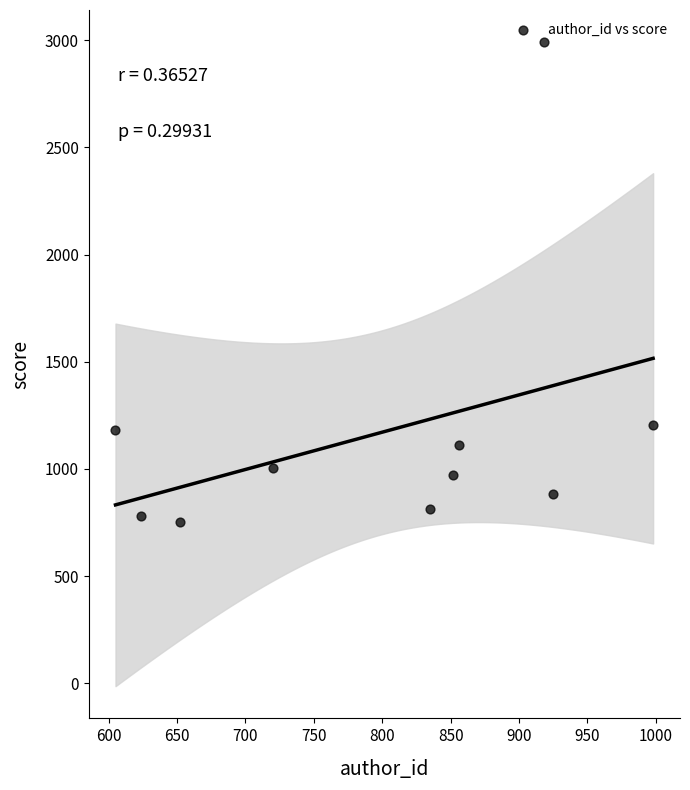

What is the average Y value?

1169.1